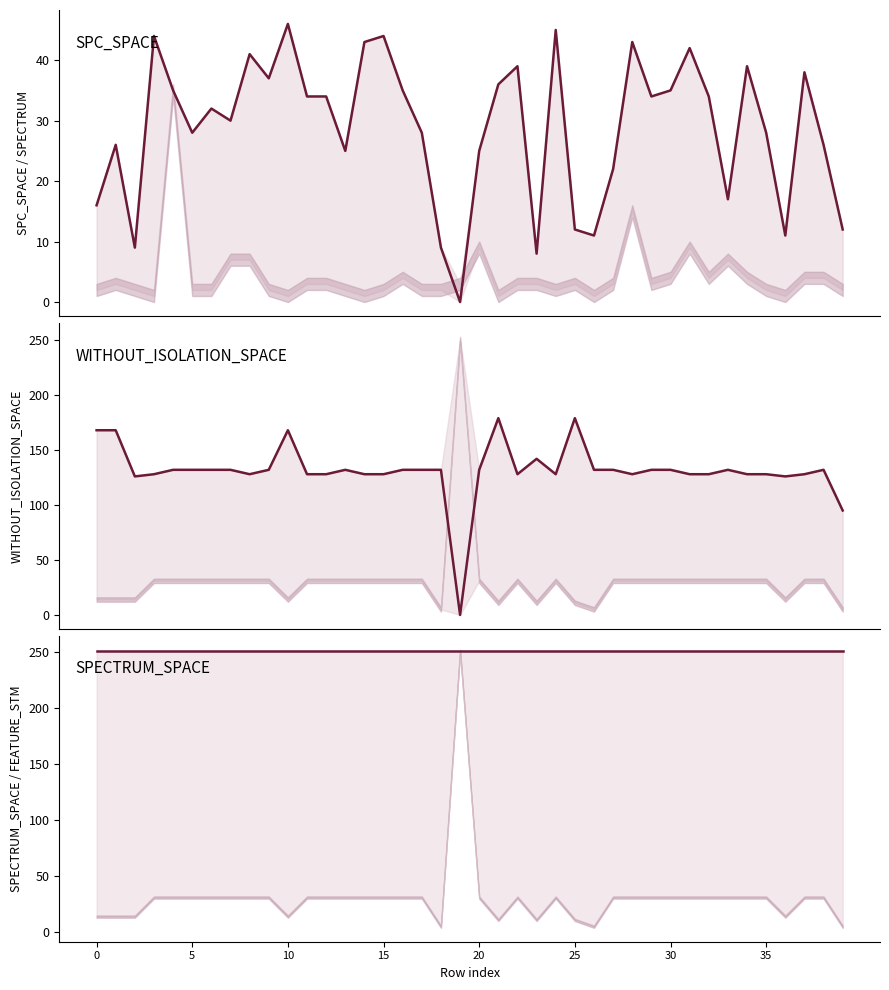

True or false: SPC_SPACE has more than 1 points higher than both neighbors.

True